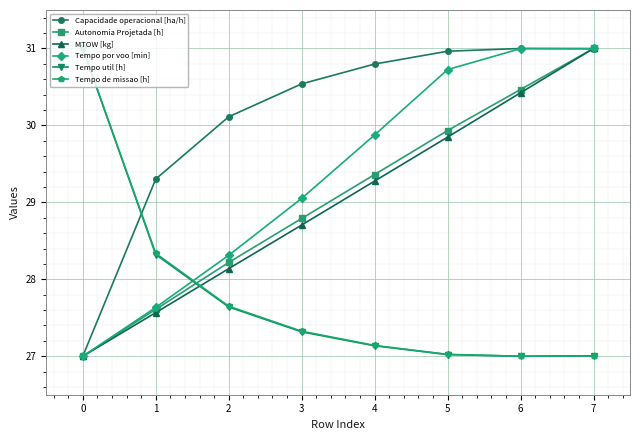

How many times do Tempo de missao [h] and MTOW [kg] cross each other?

1